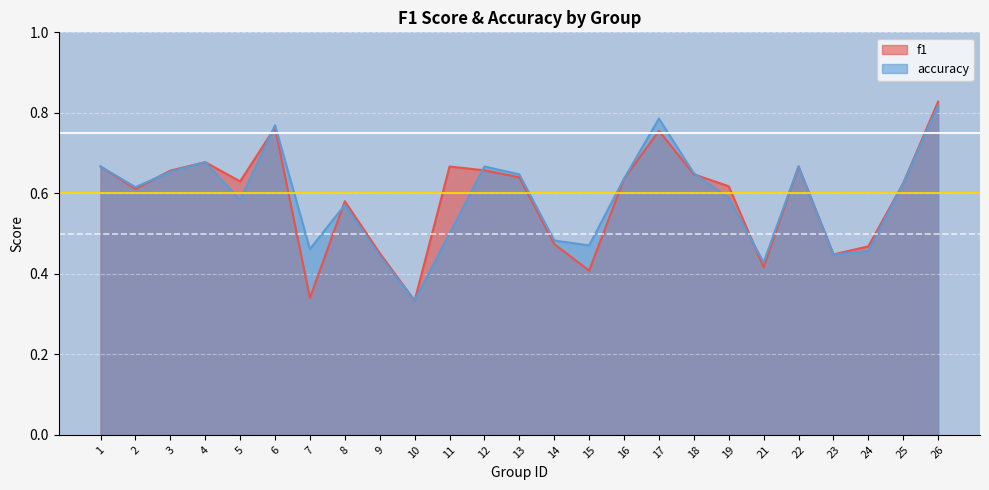

True or false: f1 and accuracy cross at least once.

True